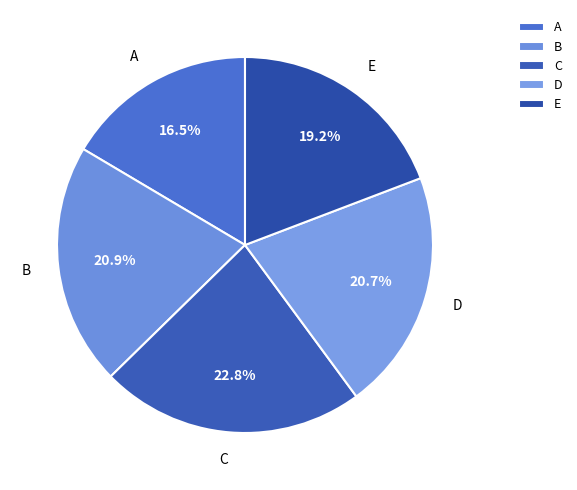

To the nearest percent, what portion does E represent?

19%